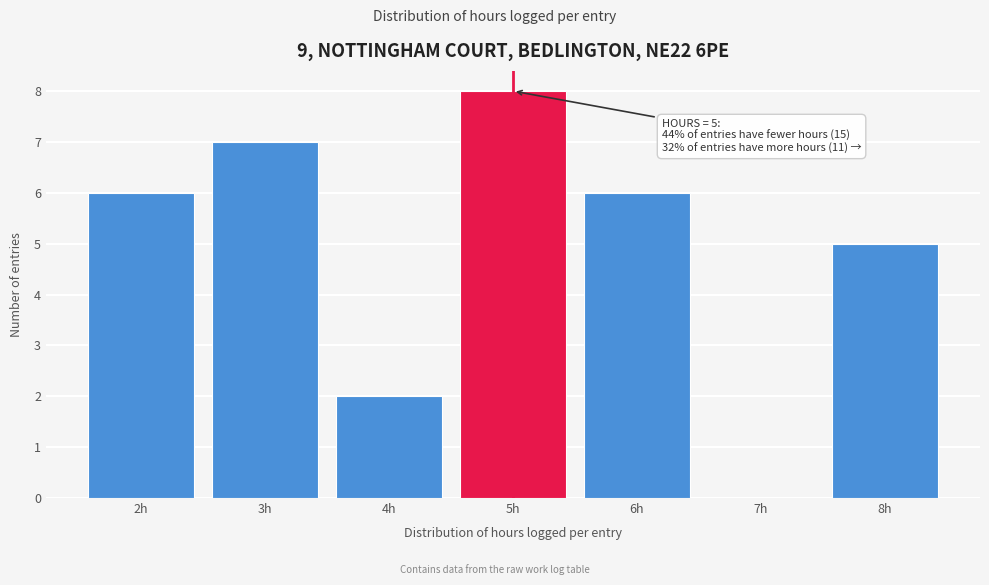

Over which range of the x-axis is the bar tallest?

4.5 to 5.5